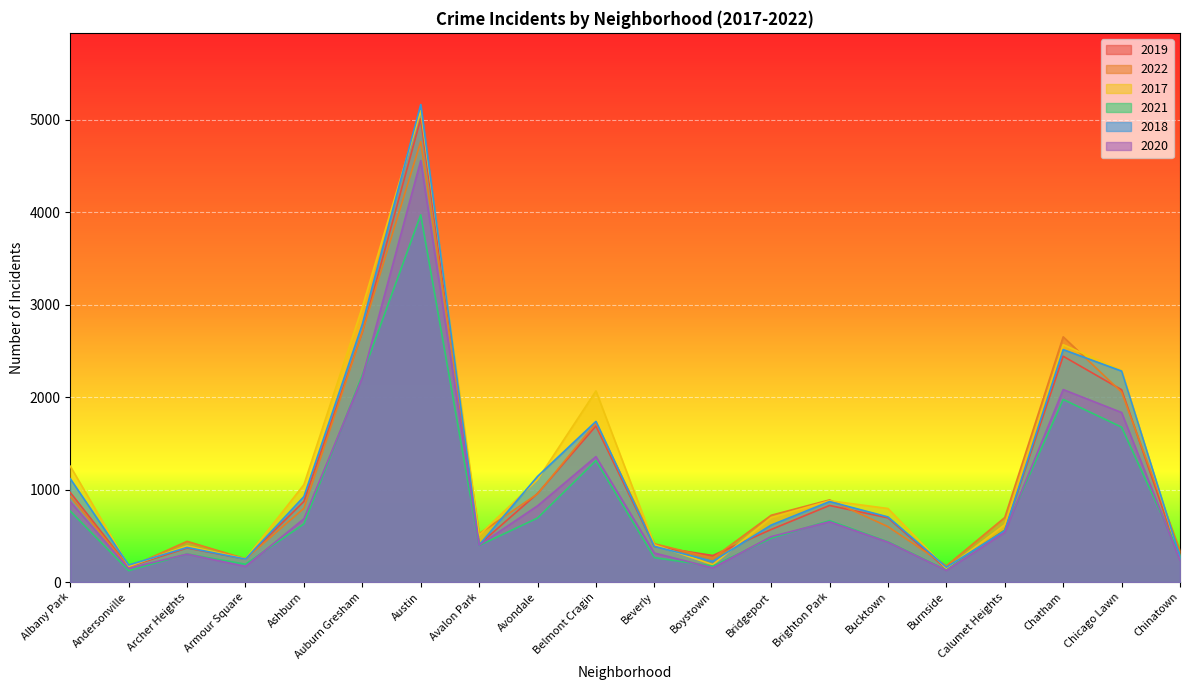

At which category is the sum across all series the highest?

Austin